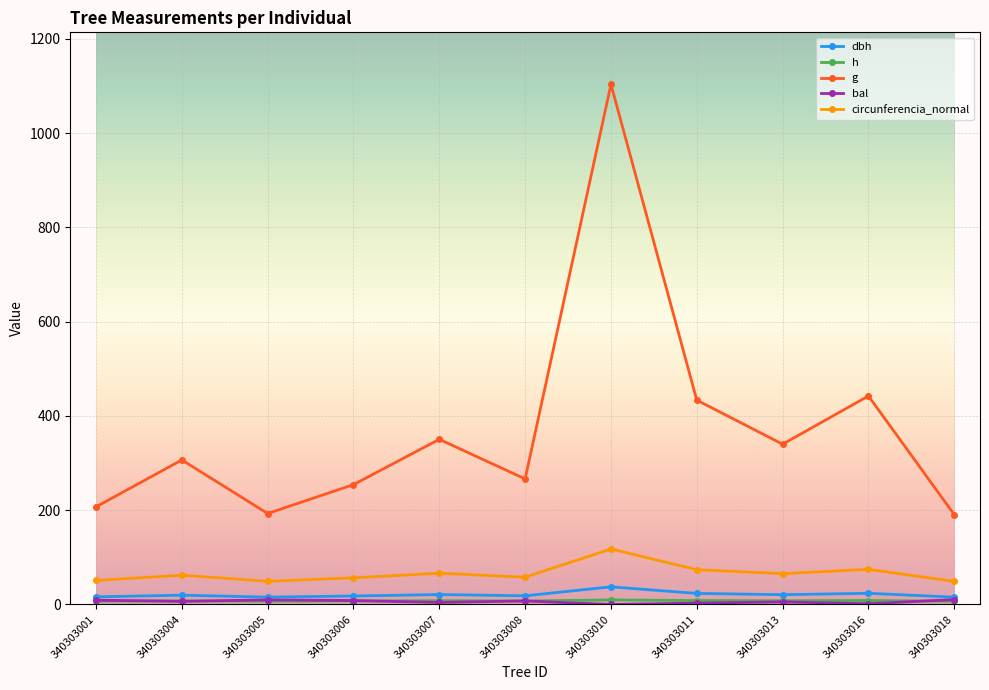

Does the chart display data point markers on the line(s)?

Yes